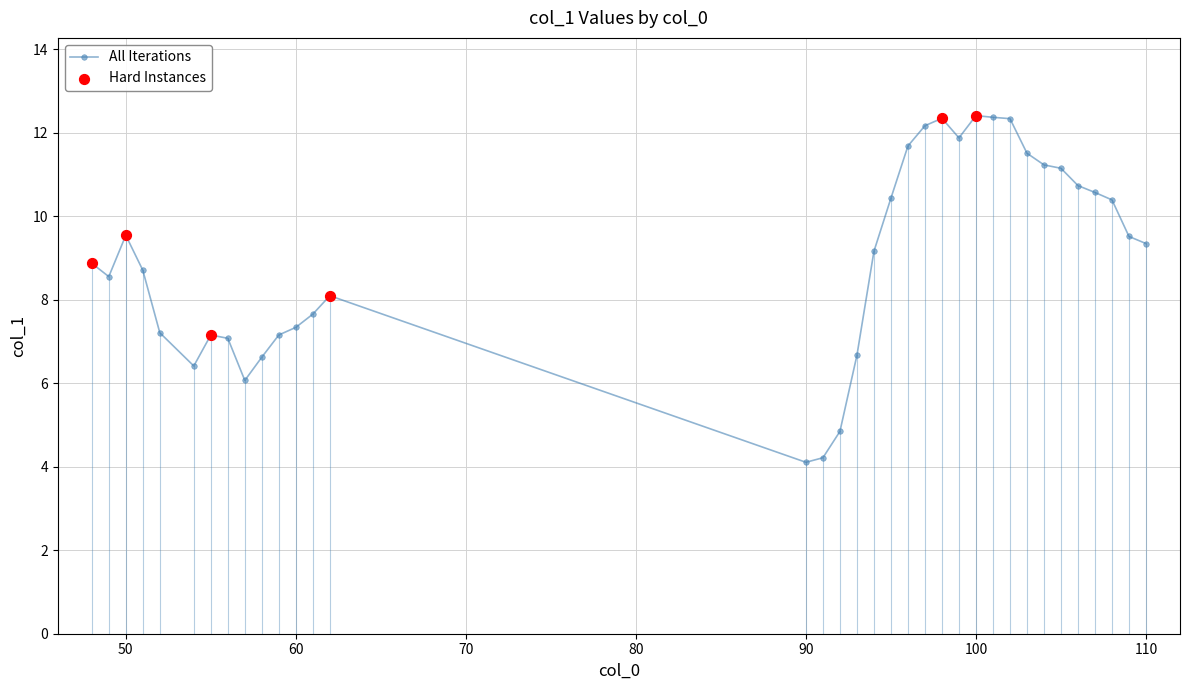

What is the value of the 31st point from the left?

10.7